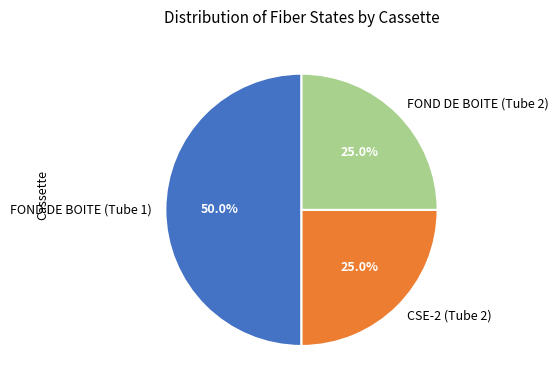

What is the largest slice in the pie chart?

FOND DE BOITE (Tube 1)